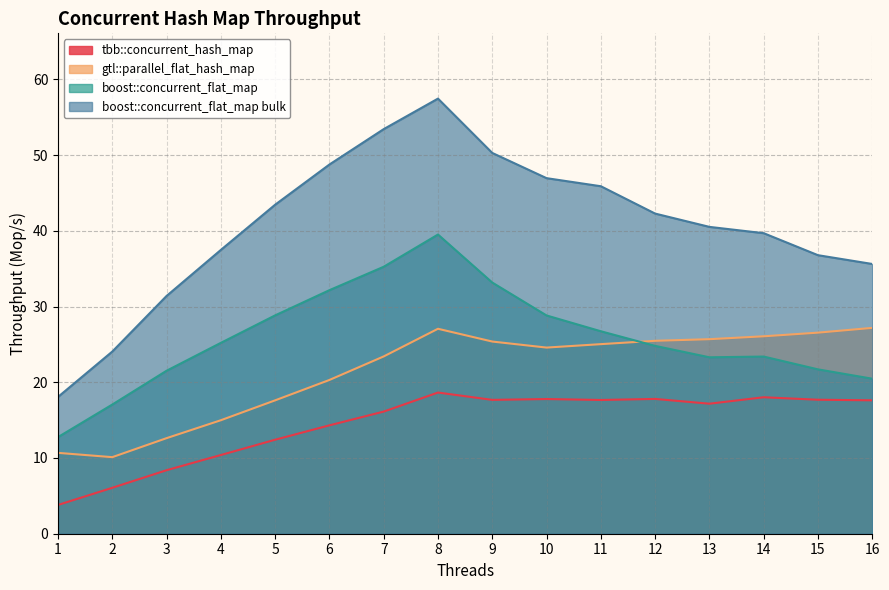

True or false: tbb::concurrent_hash_map and boost::concurrent_flat_map bulk cross at least once.

False